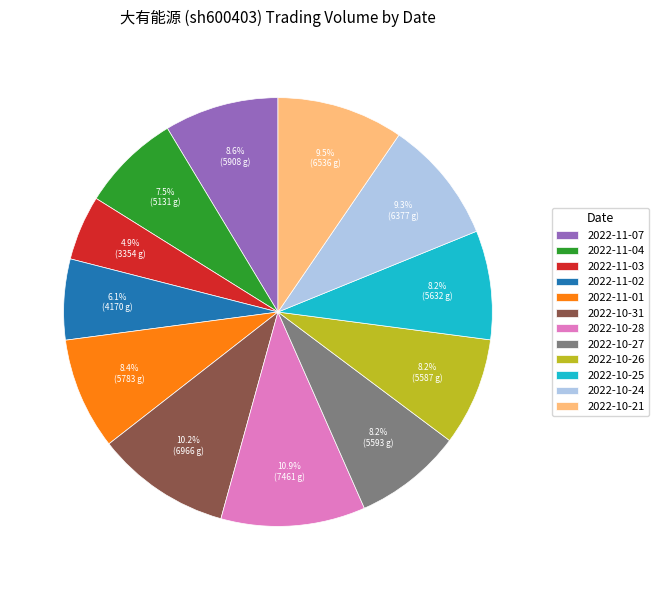

Which slice is the smallest?

2022-11-03